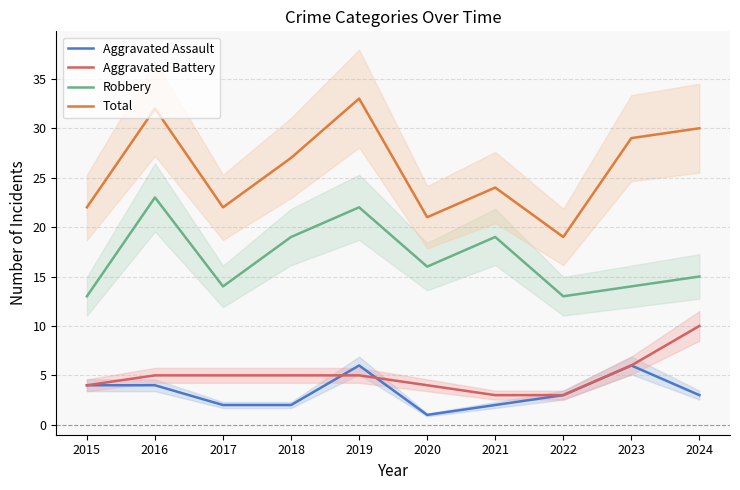

True or false: Total and Aggravated Assault cross at least once.

False